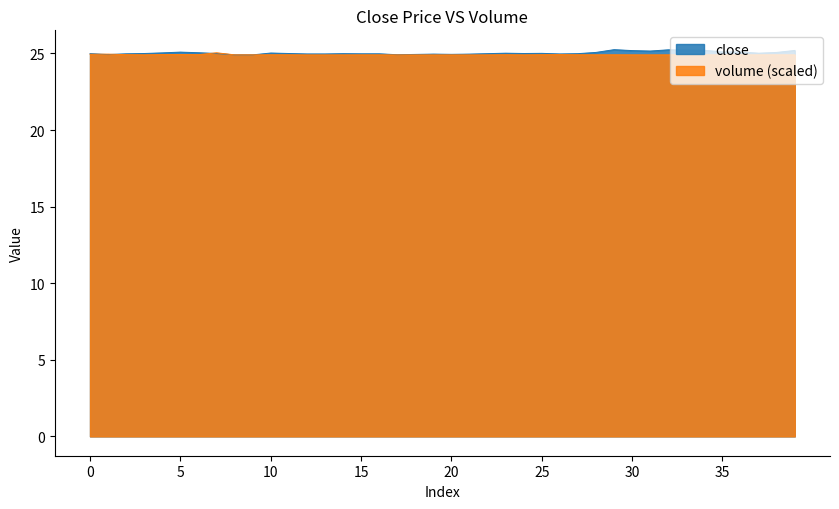

Which series has the widest spread of values?

close